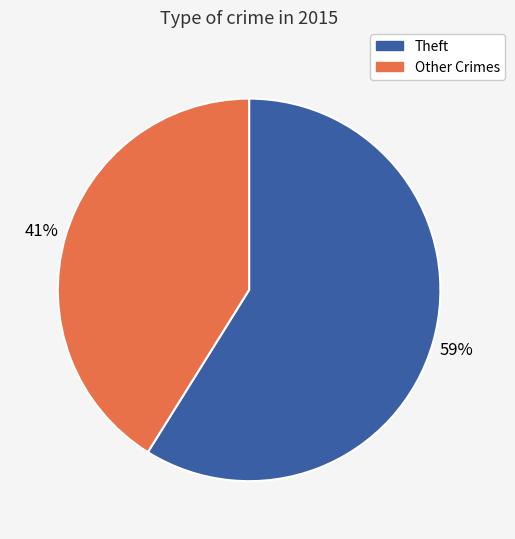

What is the ratio of the value at Other Crimes to the value at Theft?

0.7